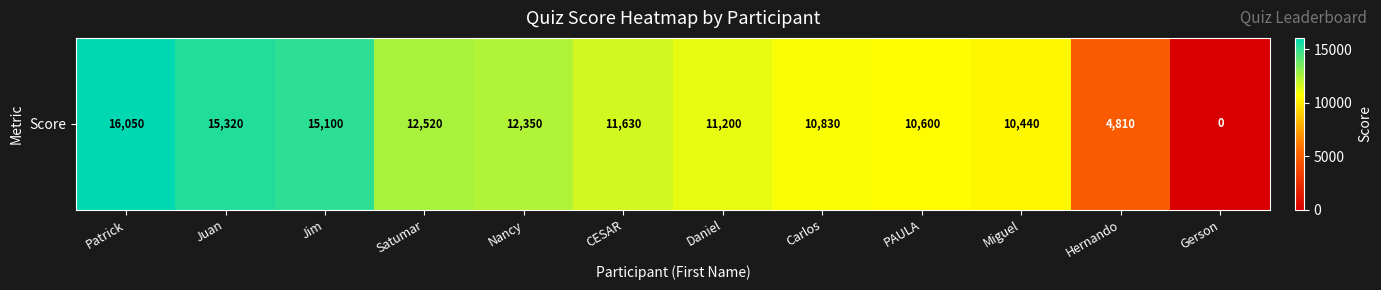

True or false: the data shows 4822 at PAULA.

False